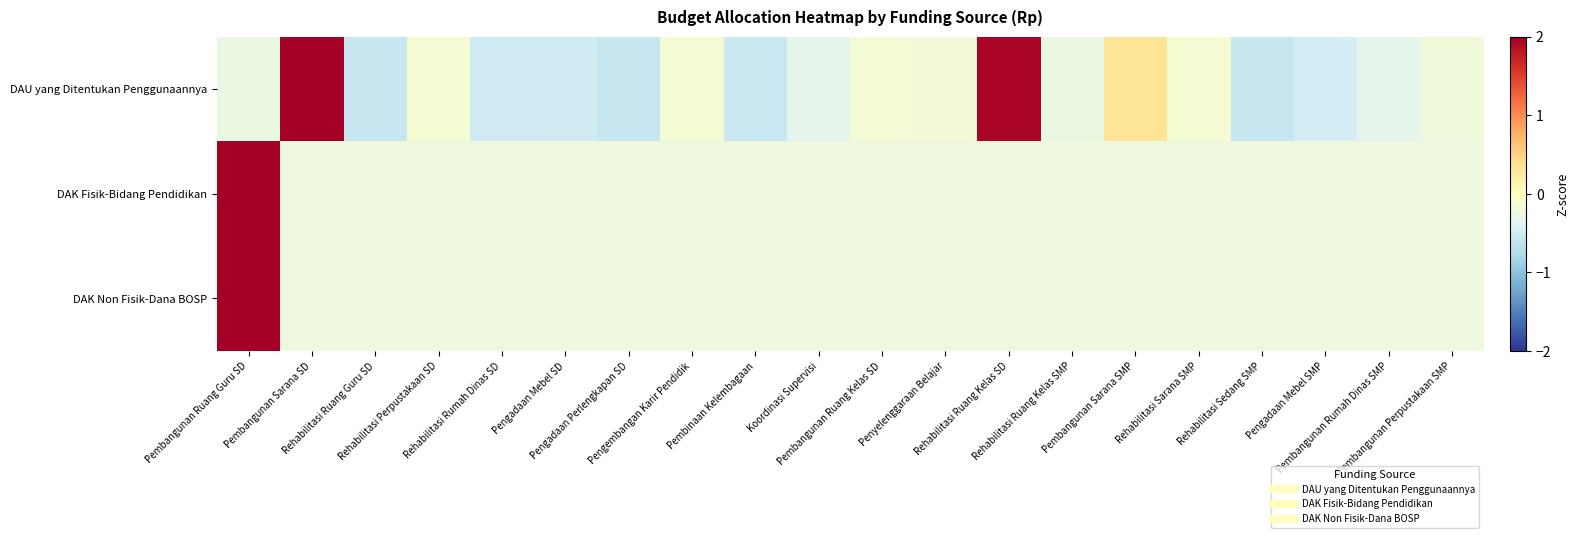

Reading left to right, extract all data points from this chart.

DAU yang Ditentukan Penggunaannya: Pembangunan Ruang Guru SD=-0.3	Pembangunan Sarana SD=3.7	Rehabilitasi Ruang Guru SD=-0.6	Rehabilitasi Perpustakaan SD=-0.1	Rehabilitasi Rumah Dinas SD=-0.5	Pengadaan Mebel SD=-0.5	Pengadaan Perlengkapan SD=-0.6	Pengembangan Karir Pendidik=-0.1	Pembinaan Kelembagaan=-0.6	Koordinasi Supervisi=-0.3	Pembangunan Ruang Kelas SD=-0.2	Penyelenggaraan Belajar=-0.2	Rehabilitasi Ruang Kelas SD=1.9	Rehabilitasi Ruang Kelas SMP=-0.3	Pembangunan Sarana SMP=0.3	Rehabilitasi Sarana SMP=-0.1	Rehabilitasi Sedang SMP=-0.6	Pengadaan Mebel SMP=-0.5	Pembangunan Rumah Dinas SMP=-0.3	Pembangunan Perpustakaan SMP=-0.2
DAK Fisik-Bidang Pendidikan: Pembangunan Ruang Guru SD=4.4	Pembangunan Sarana SD=-0.2	Rehabilitasi Ruang Guru SD=-0.2	Rehabilitasi Perpustakaan SD=-0.2	Rehabilitasi Rumah Dinas SD=-0.2	Pengadaan Mebel SD=-0.2	Pengadaan Perlengkapan SD=-0.2	Pengembangan Karir Pendidik=-0.2	Pembinaan Kelembagaan=-0.2	Koordinasi Supervisi=-0.2	Pembangunan Ruang Kelas SD=-0.2	Penyelenggaraan Belajar=-0.2	Rehabilitasi Ruang Kelas SD=-0.2	Rehabilitasi Ruang Kelas SMP=-0.2	Pembangunan Sarana SMP=-0.2	Rehabilitasi Sarana SMP=-0.2	Rehabilitasi Sedang SMP=-0.2	Pengadaan Mebel SMP=-0.2	Pembangunan Rumah Dinas SMP=-0.2	Pembangunan Perpustakaan SMP=-0.2
DAK Non Fisik-Dana BOSP: Pembangunan Ruang Guru SD=4.4	Pembangunan Sarana SD=-0.2	Rehabilitasi Ruang Guru SD=-0.2	Rehabilitasi Perpustakaan SD=-0.2	Rehabilitasi Rumah Dinas SD=-0.2	Pengadaan Mebel SD=-0.2	Pengadaan Perlengkapan SD=-0.2	Pengembangan Karir Pendidik=-0.2	Pembinaan Kelembagaan=-0.2	Koordinasi Supervisi=-0.2	Pembangunan Ruang Kelas SD=-0.2	Penyelenggaraan Belajar=-0.2	Rehabilitasi Ruang Kelas SD=-0.2	Rehabilitasi Ruang Kelas SMP=-0.2	Pembangunan Sarana SMP=-0.2	Rehabilitasi Sarana SMP=-0.2	Rehabilitasi Sedang SMP=-0.2	Pengadaan Mebel SMP=-0.2	Pembangunan Rumah Dinas SMP=-0.2	Pembangunan Perpustakaan SMP=-0.2